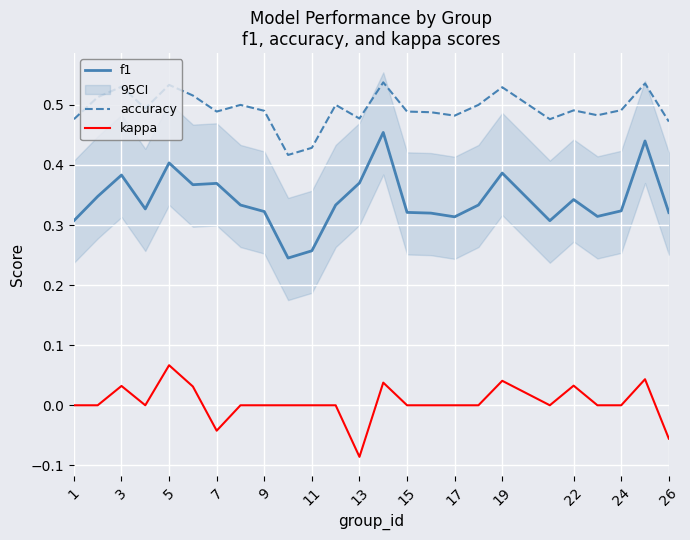

Which series has the widest spread of values?

f1